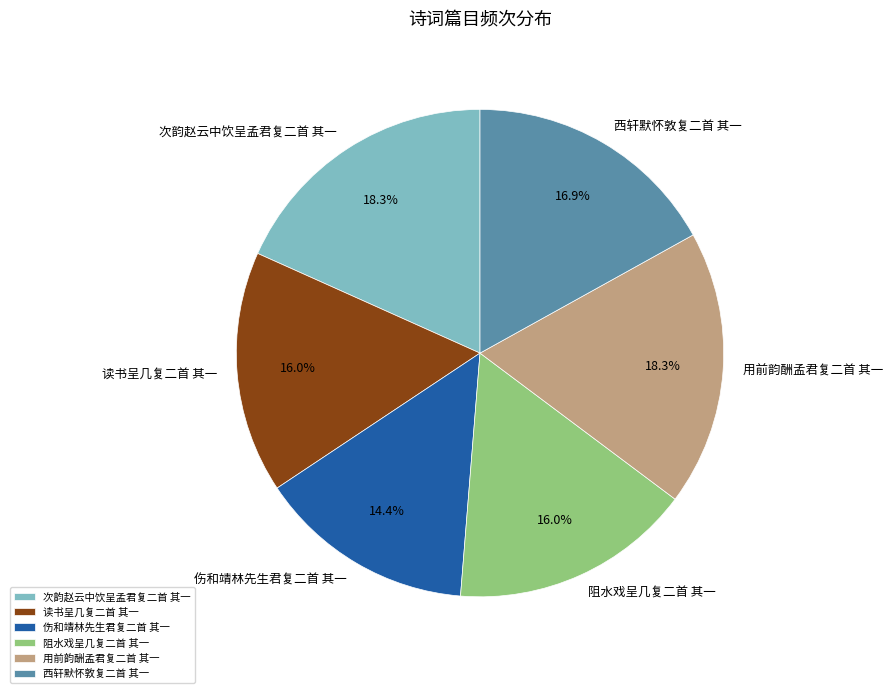

How many segments does this pie chart have?

6